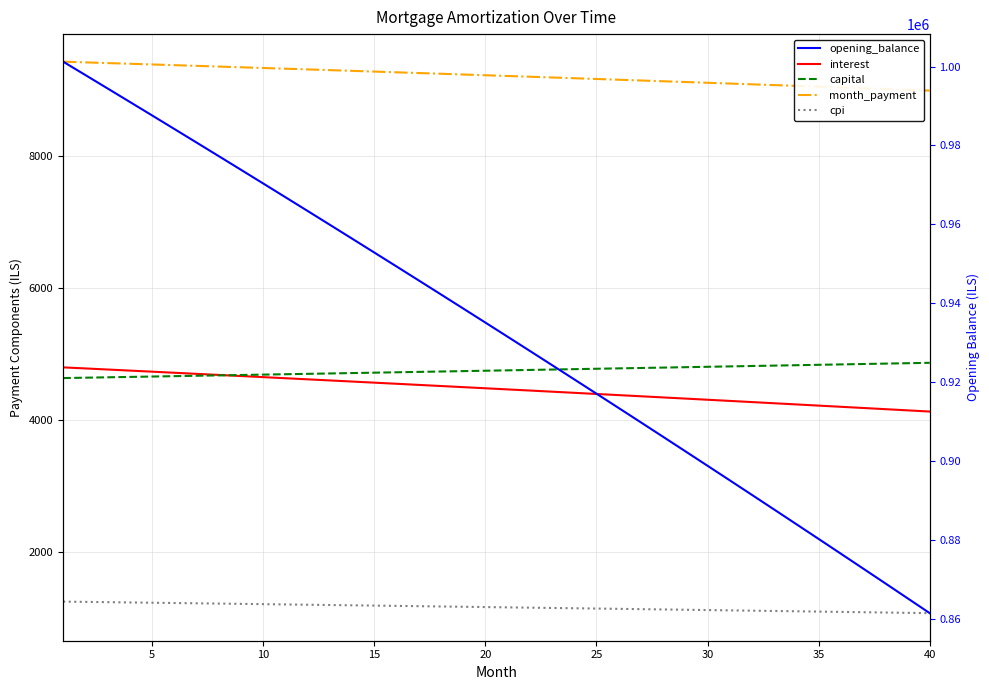

True or false: interest and month_payment cross at least once.

False